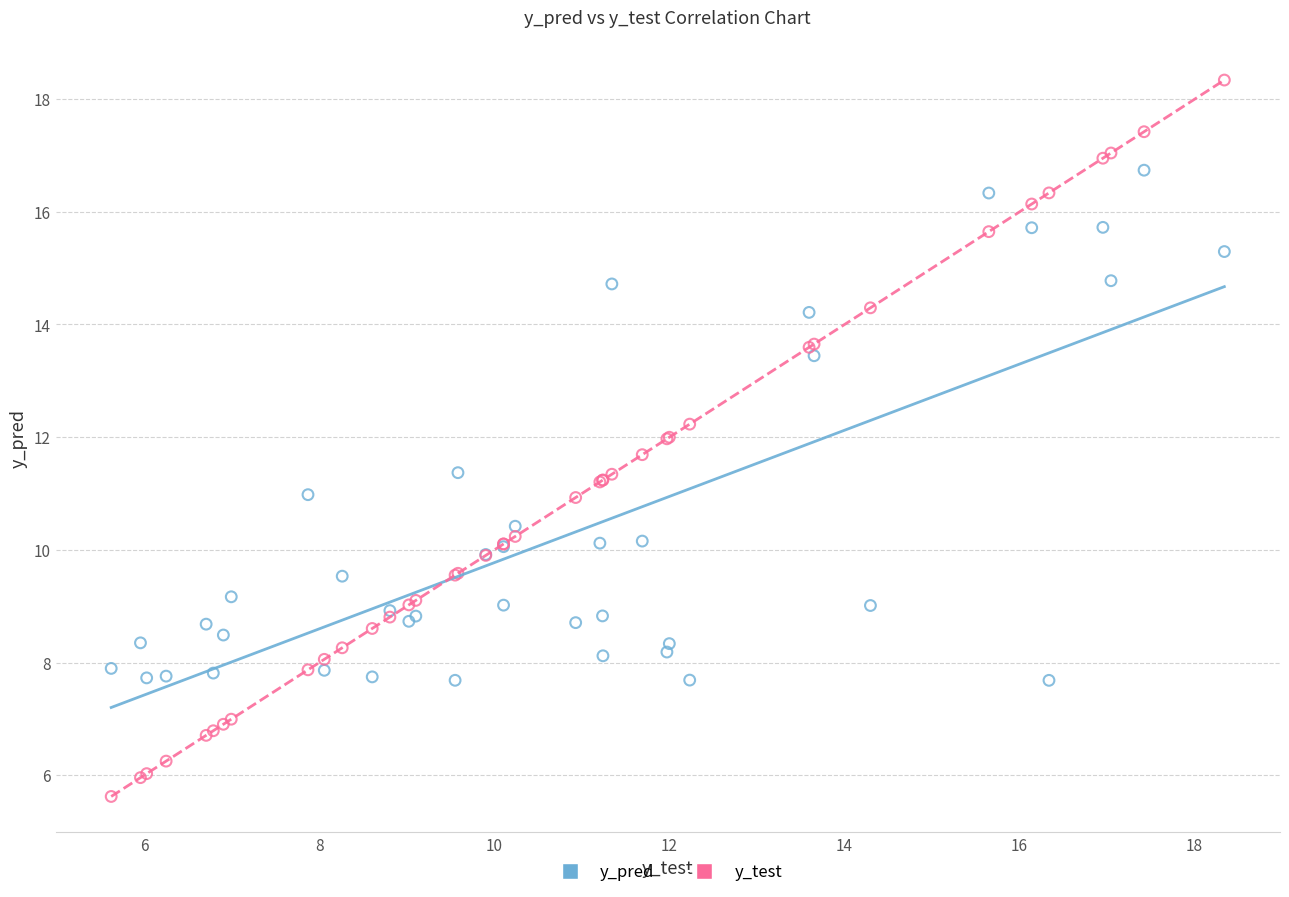

Which series reaches the maximum Y coordinate?

y_test